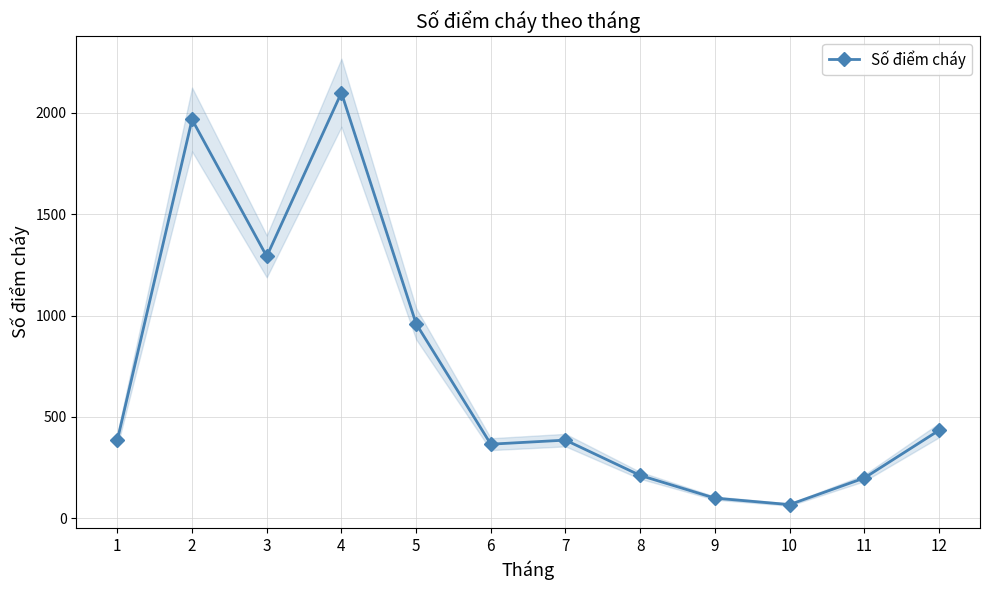

At which category does the data reach its first local peak?

2